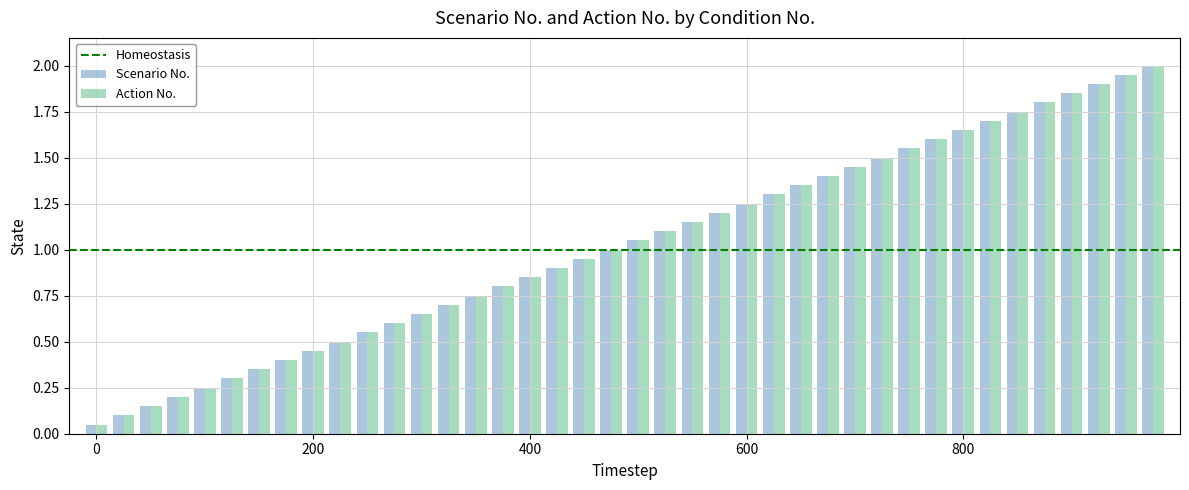

What is the highest value of the Scenario No. series?

2.0